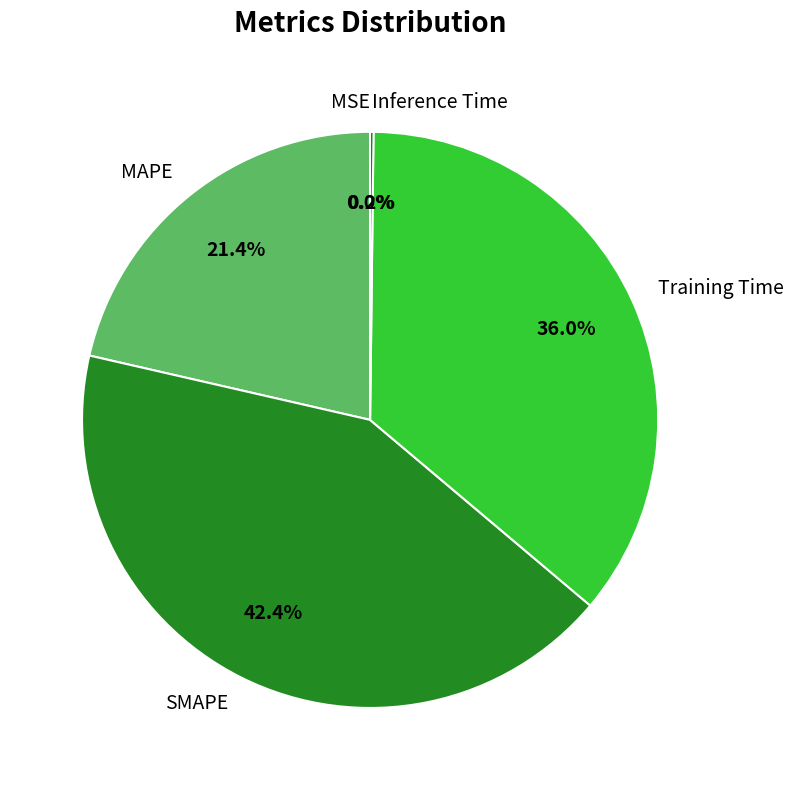

Is there any slice that represents more than half of the pie?

No